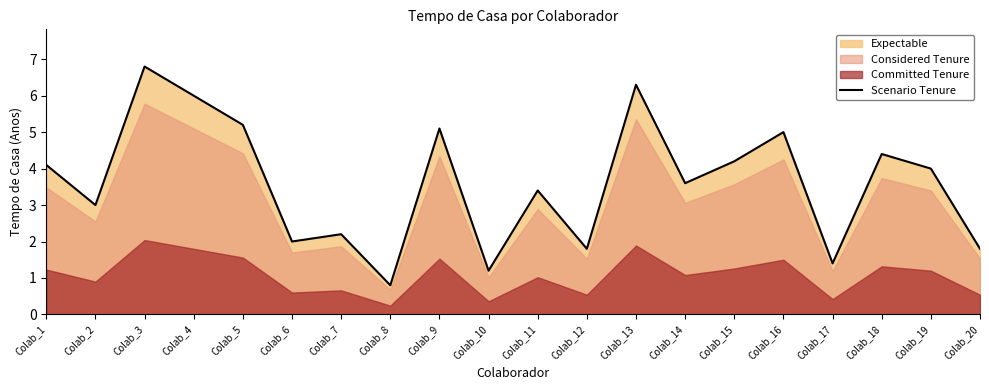

How many categories are shown in the chart?

20